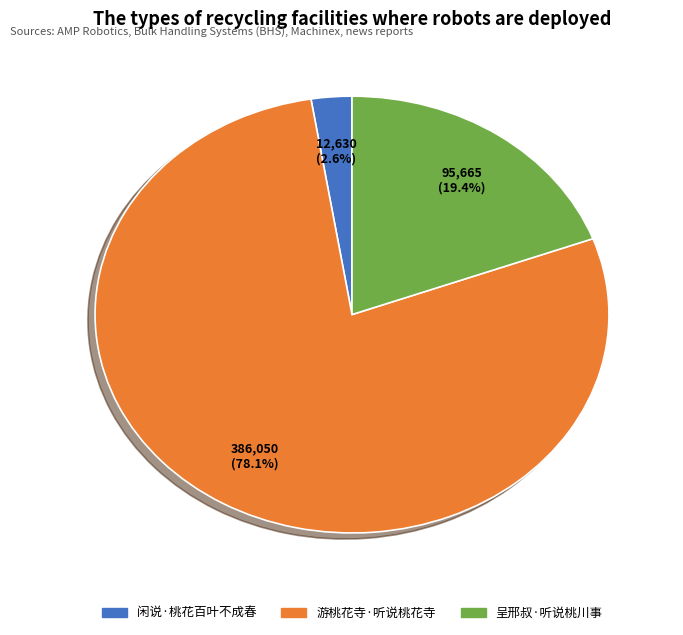

To the nearest percent, what is the average slice percentage?

33%